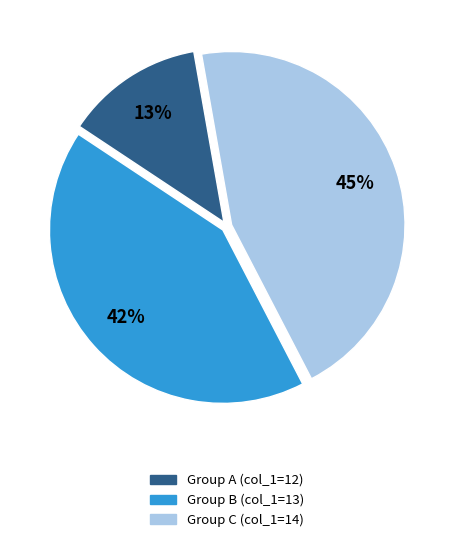

Rank the categories by value from lowest to highest.

Group A (col_1=12), Group B (col_1=13), Group C (col_1=14)